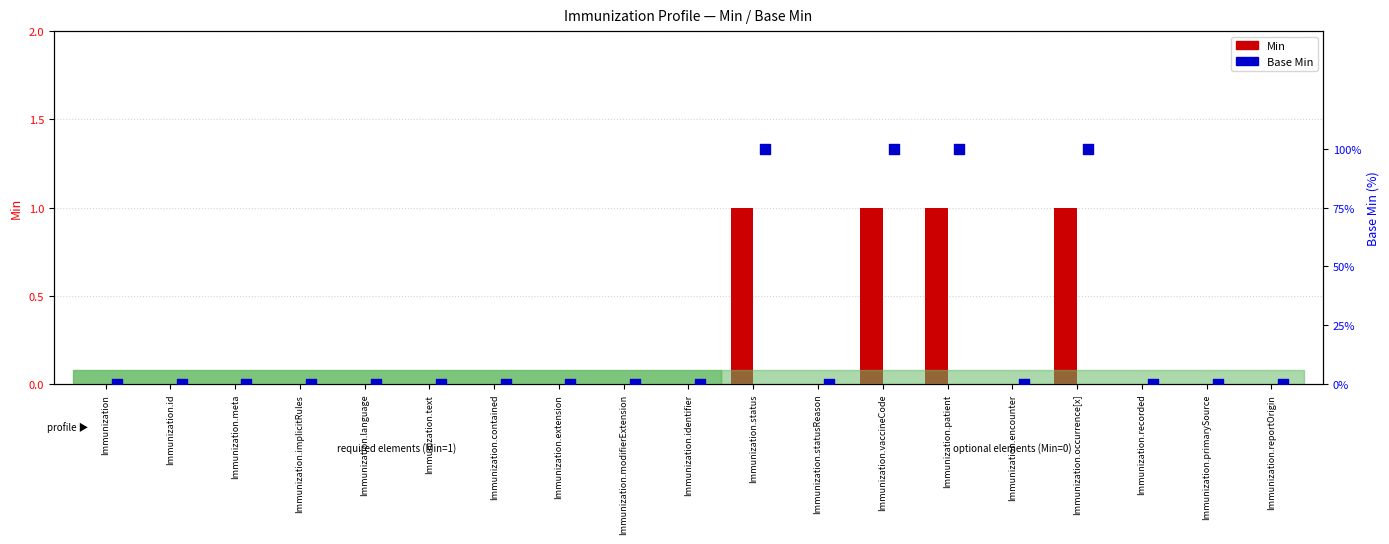

Which series has the largest total across all categories?

Base Min